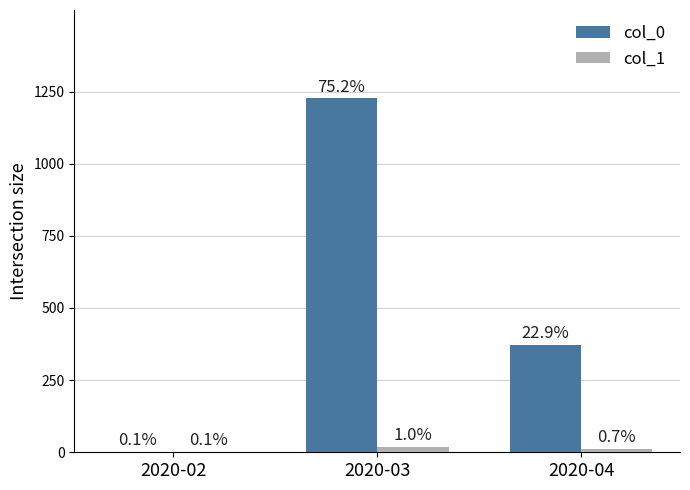

What is the sum of all col_0 values?

1601